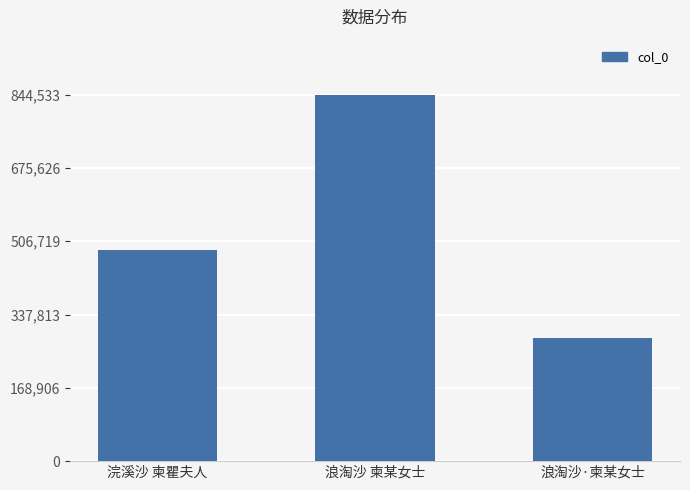

How many bars are there in total?

3